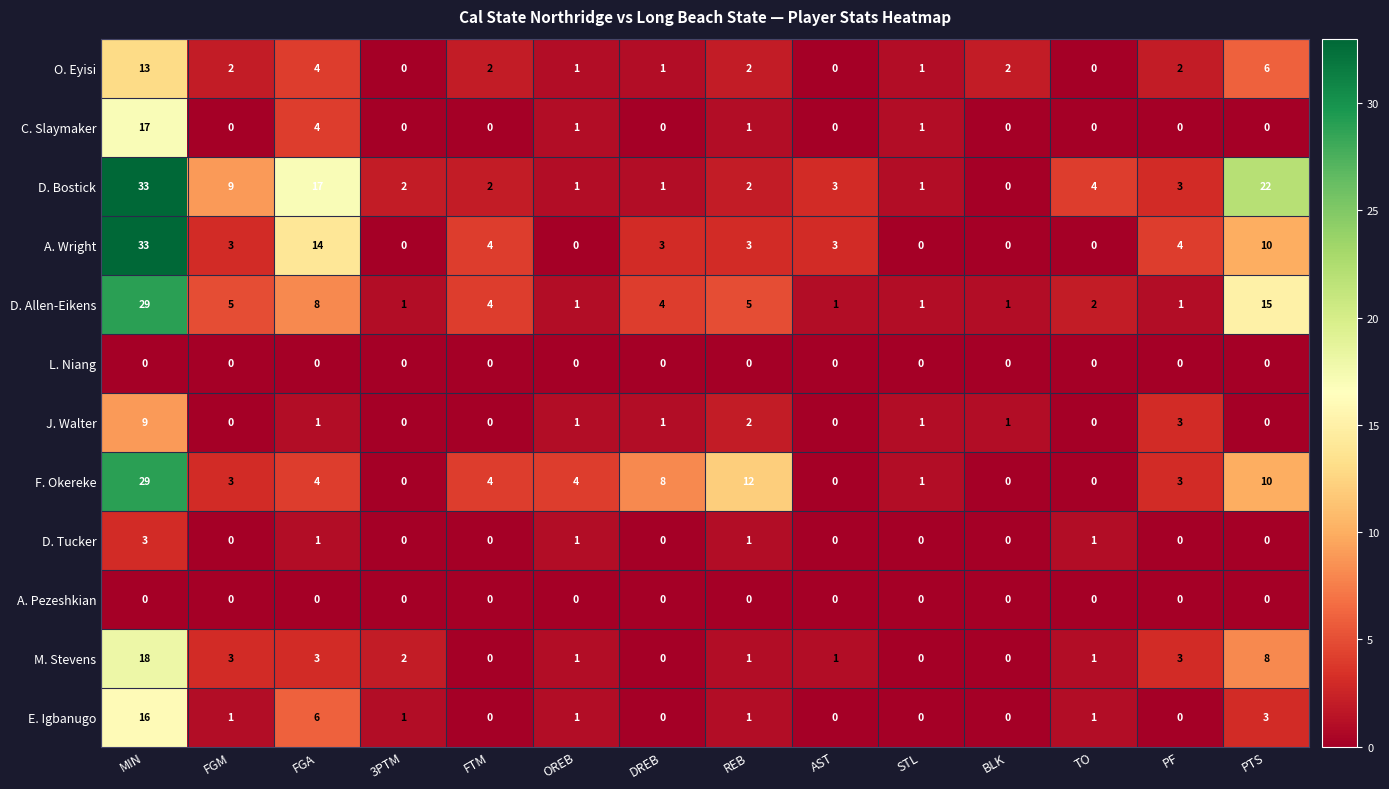

The M. Stevens series shows 3 at FGM. True or false?

True